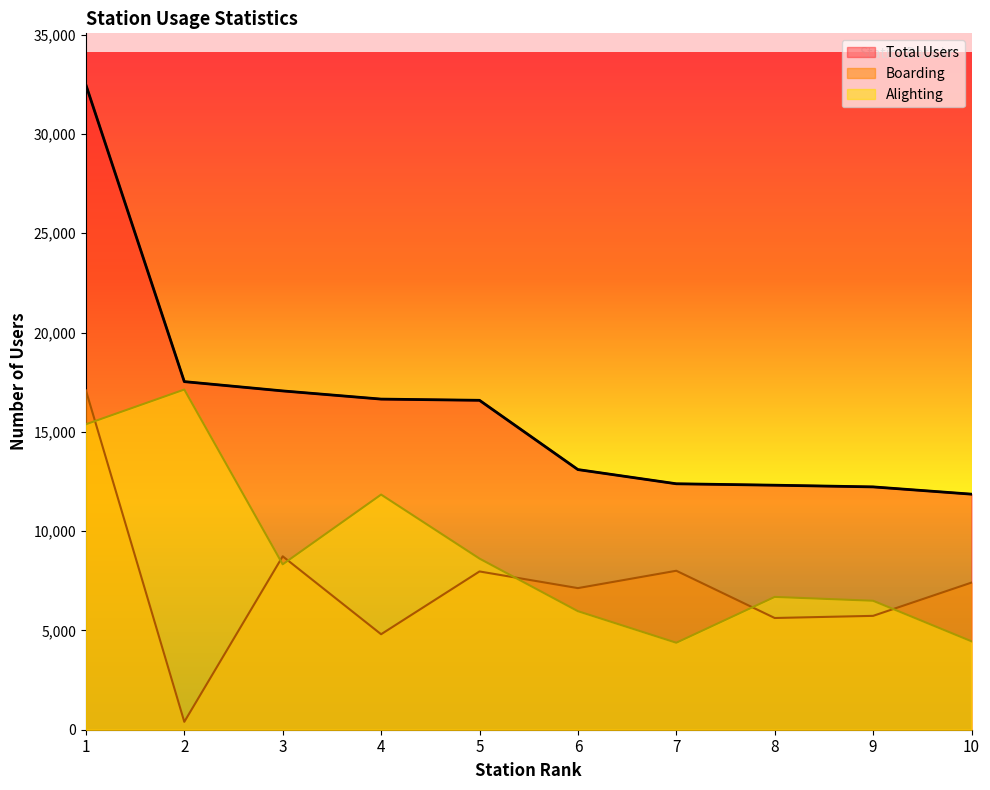

Between 1 and 9, which series saw the biggest shift?

Total Users